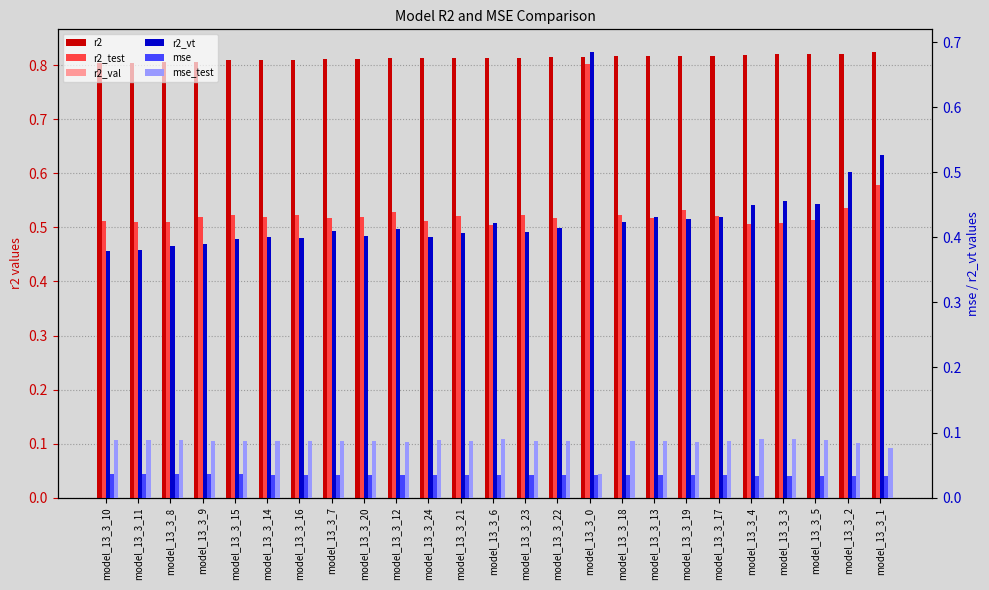

What is the greatest value displayed?

0.8